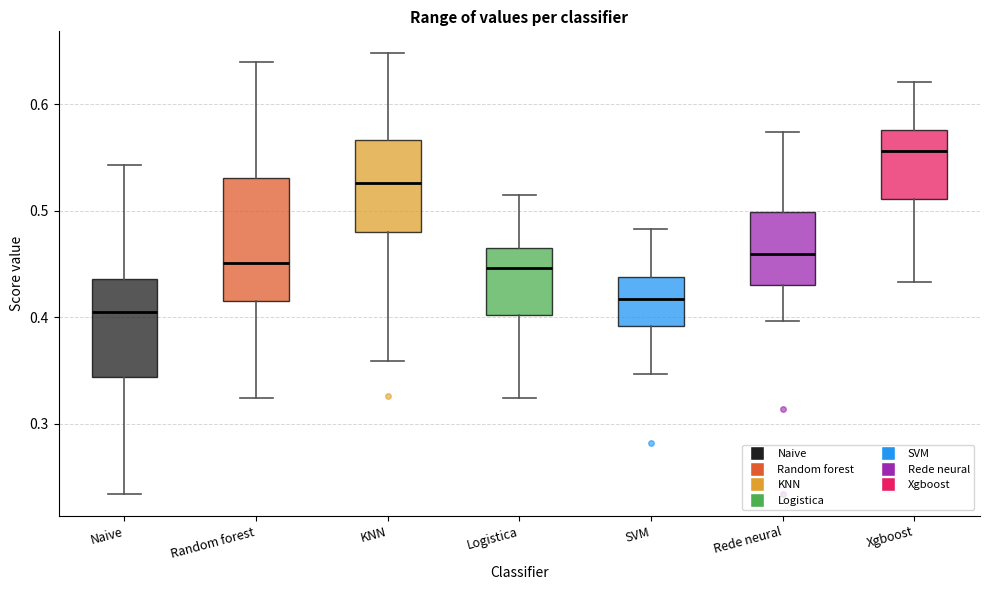

Where does the lower whisker of the box for Rede neural end on the y-axis? The values are not printed on the chart, so give them approximately, as read against the axis.

0.40